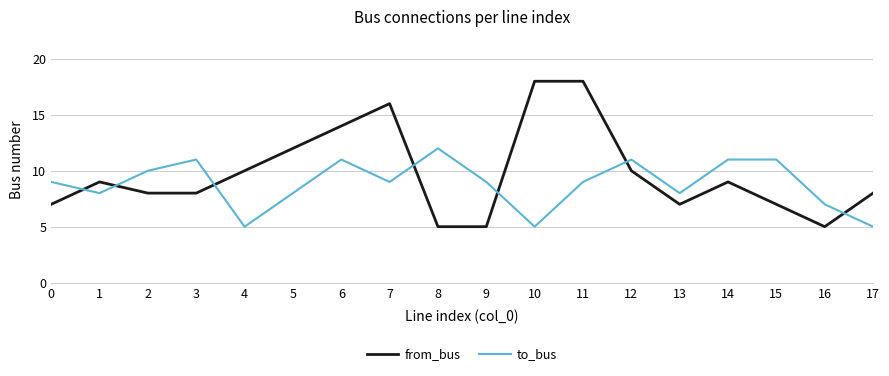

After their last crossing, which series has the higher values: to_bus or from_bus?

from_bus